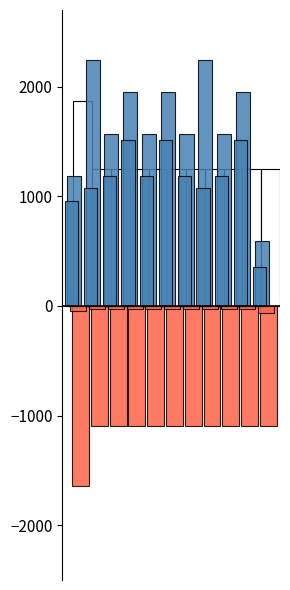

What are all the series names shown in the legend?

Вес нетто короба, кг, Вес брутто короба, кг, Вес нетто штуки, кг, Кол-во штук в коробе, Кол-во кор. на паллте, Кол-во кор. на паллте (outline)